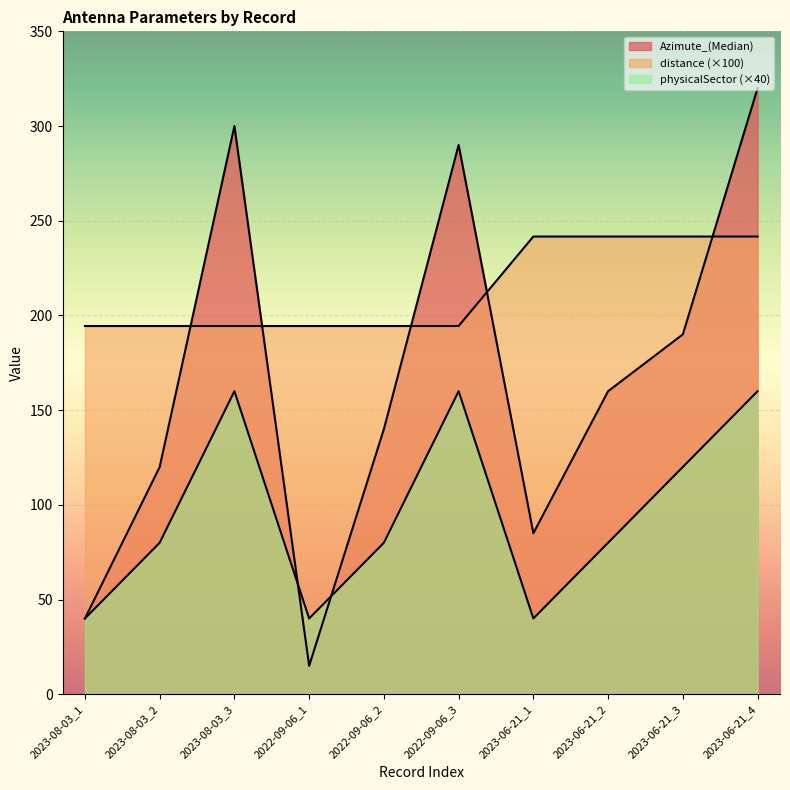

What value does the distance series have at 2023-06-21_4?

241.7